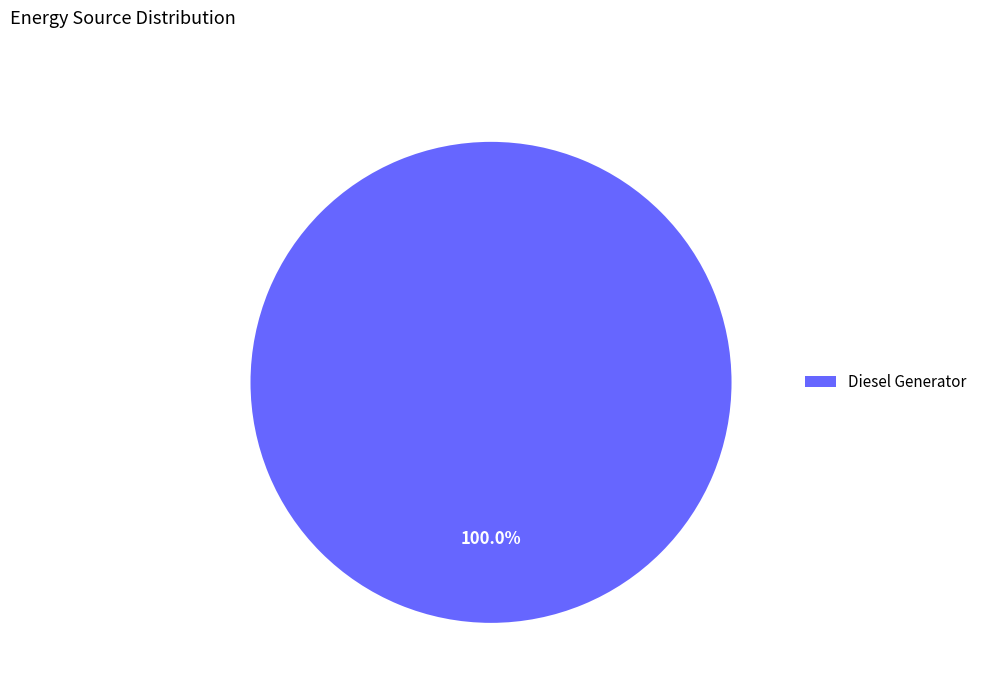

To the nearest percent, what percentage of the pie is Diesel Generator?

100%